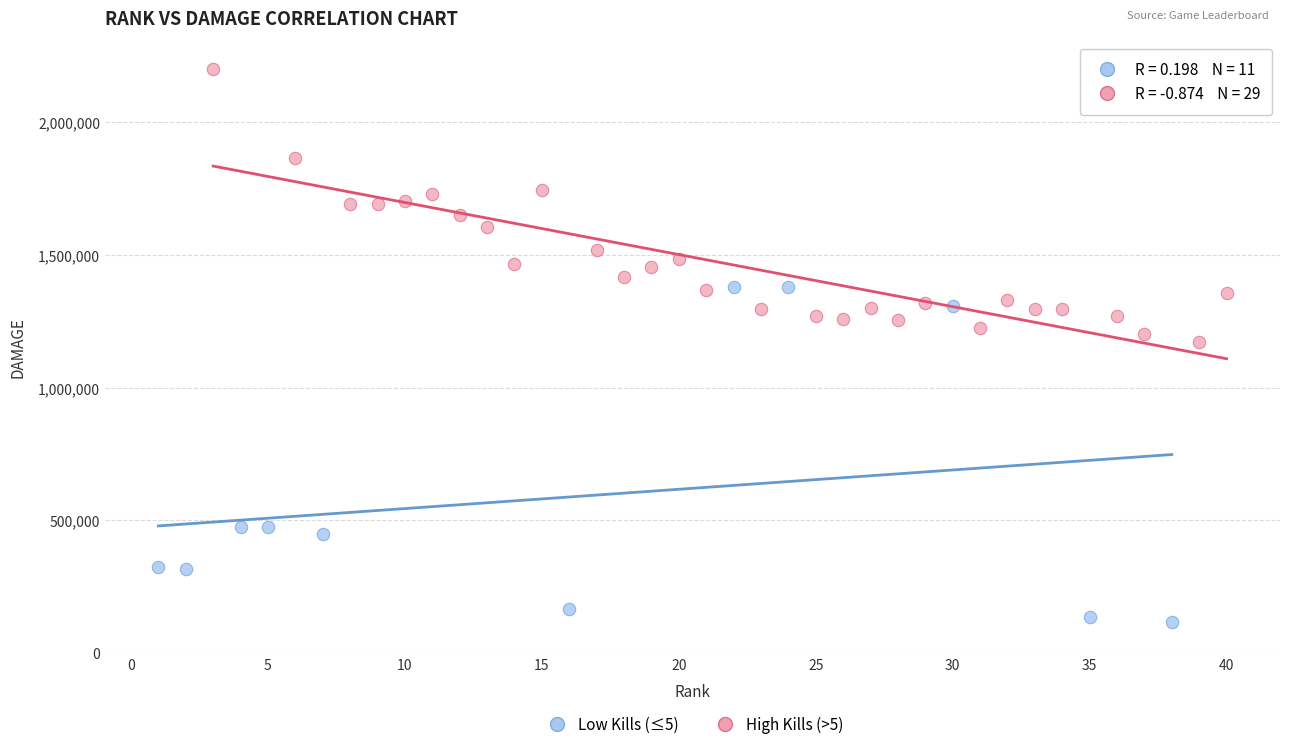

Which series reaches the maximum Y coordinate?

High Kills (>5)